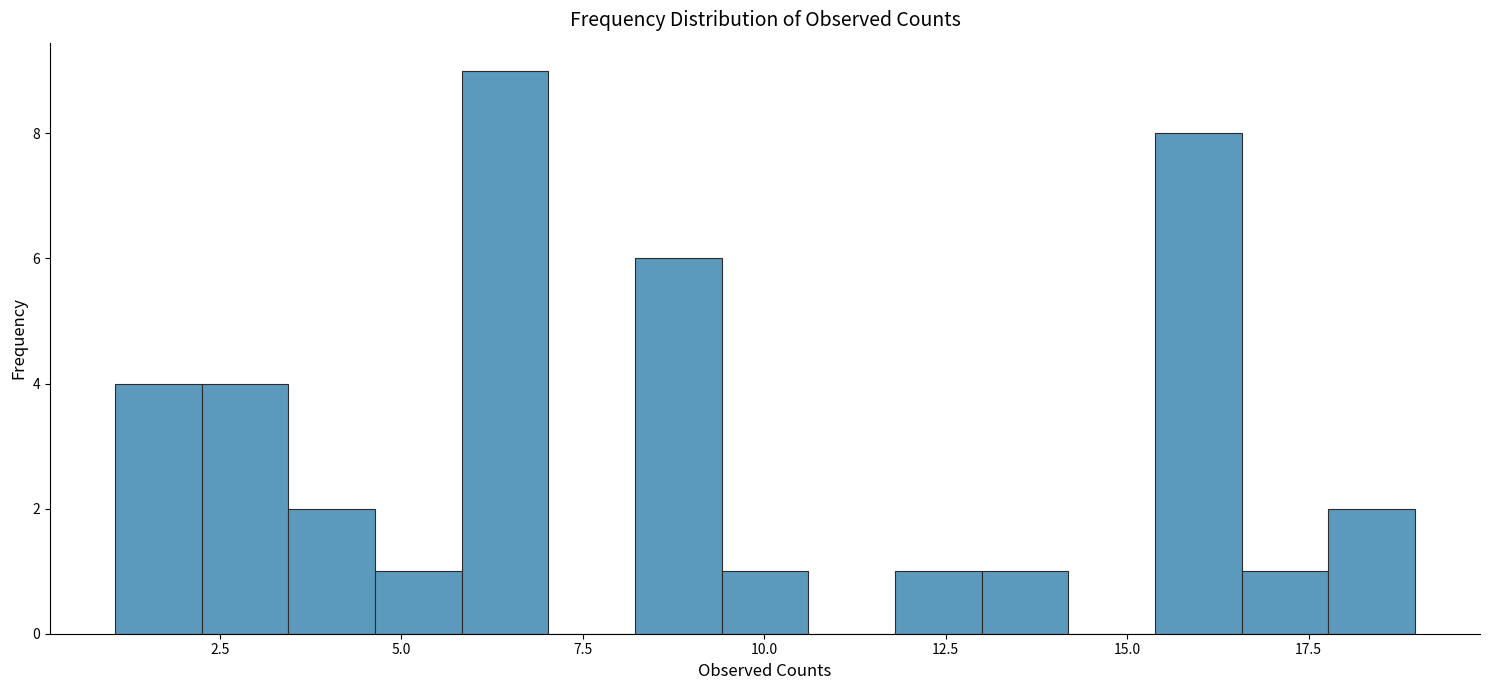

Around what value on the x-axis is the tallest bar? Give the approximate position of its centre, as read against the axis.

6.5